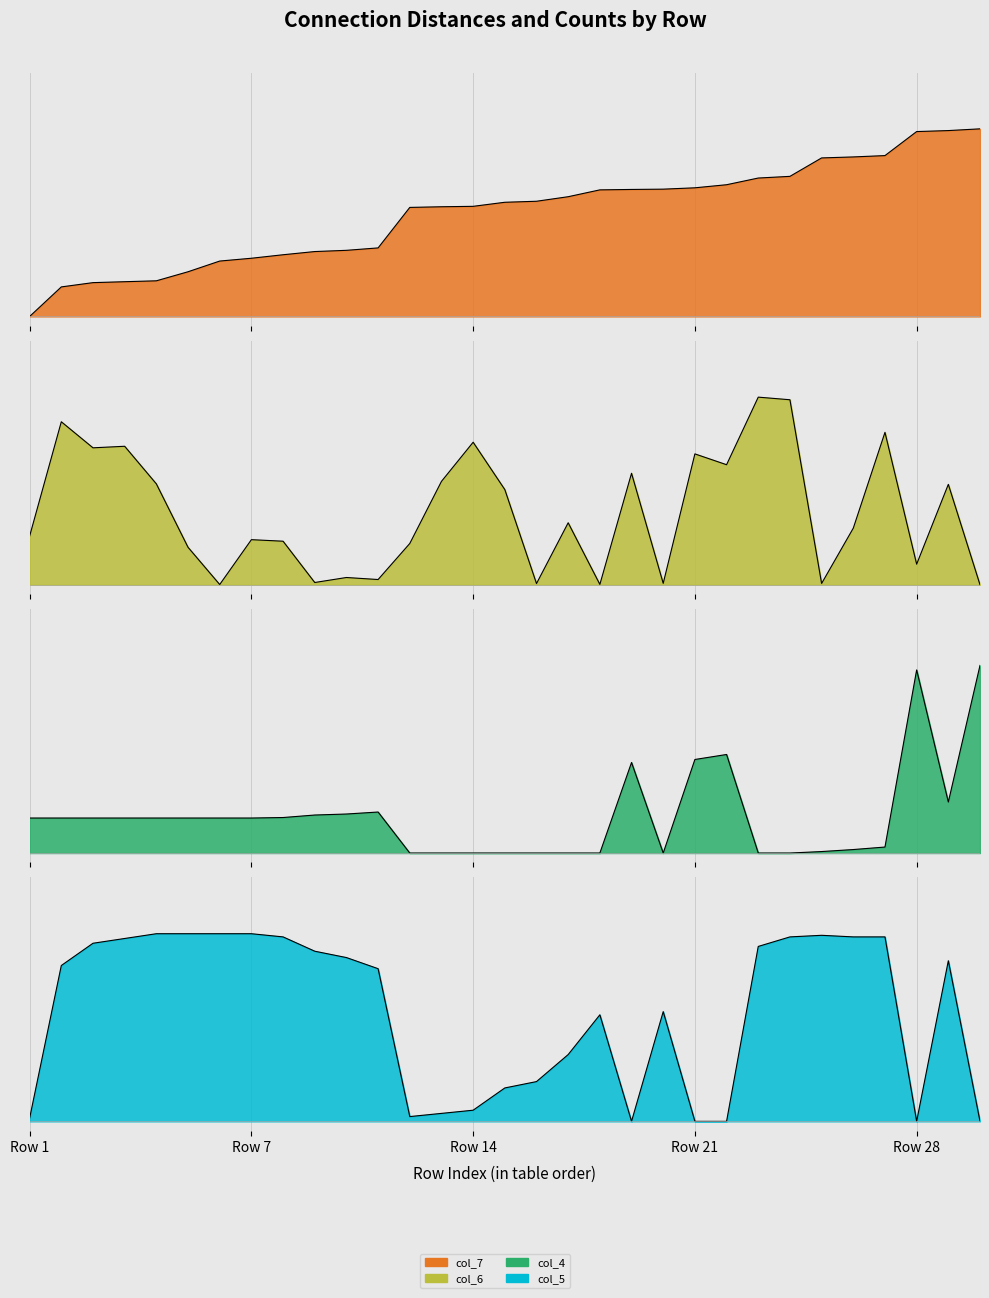

How many times do col_4 (53-70) and col_6 (3580-15880) cross each other?

9